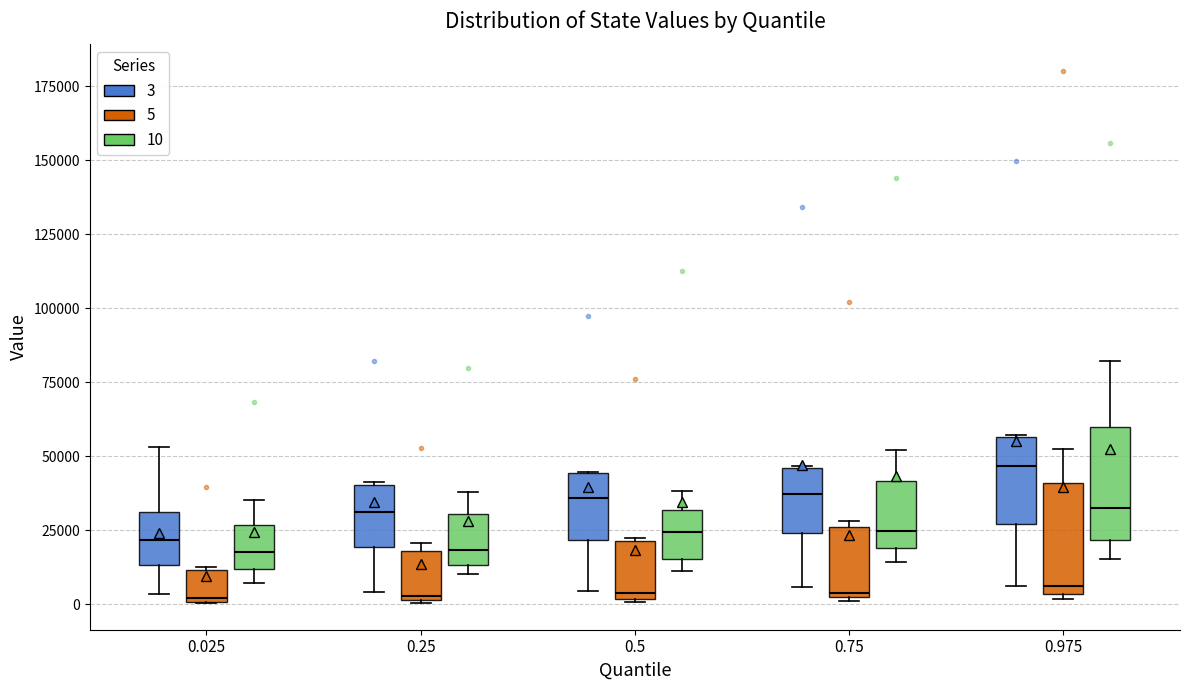

Where is the lower edge of the box for 0.025 (5) on the y-axis? The values are not printed on the chart, so give them approximately, as read against the axis.

0